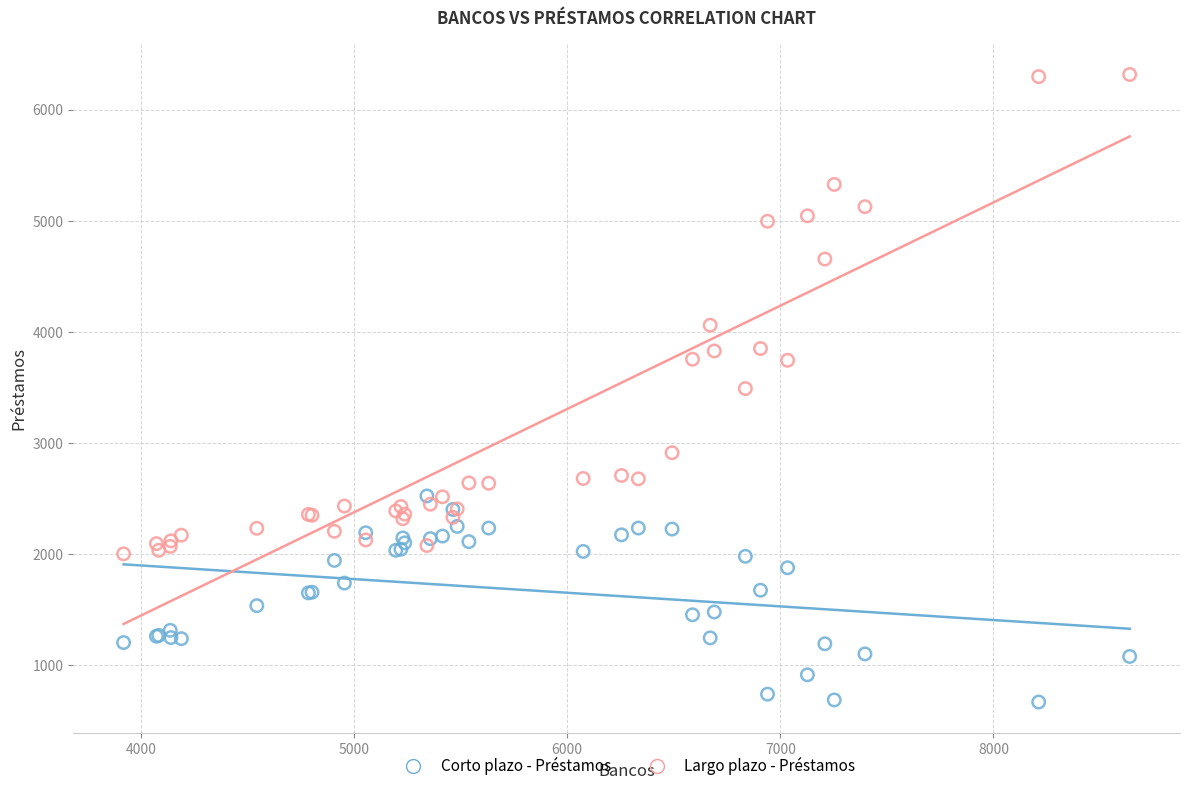

Which series has the largest Y range (max minus min)?

Largo plazo - Préstamos